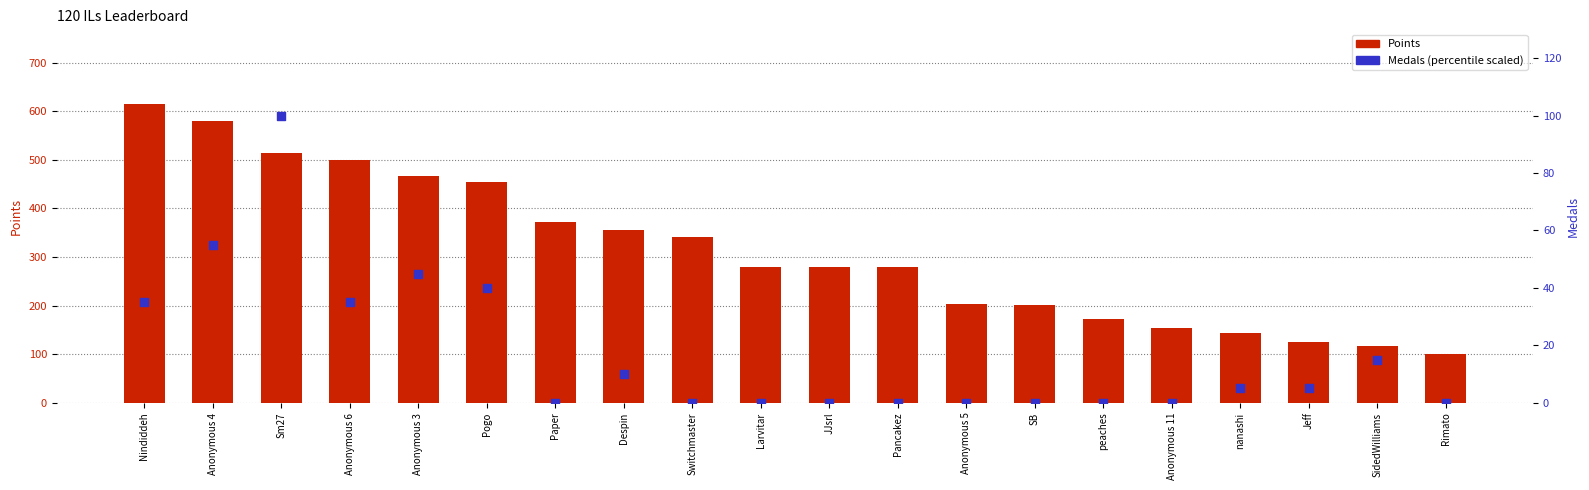

Which series has the widest spread of Y values?

Points